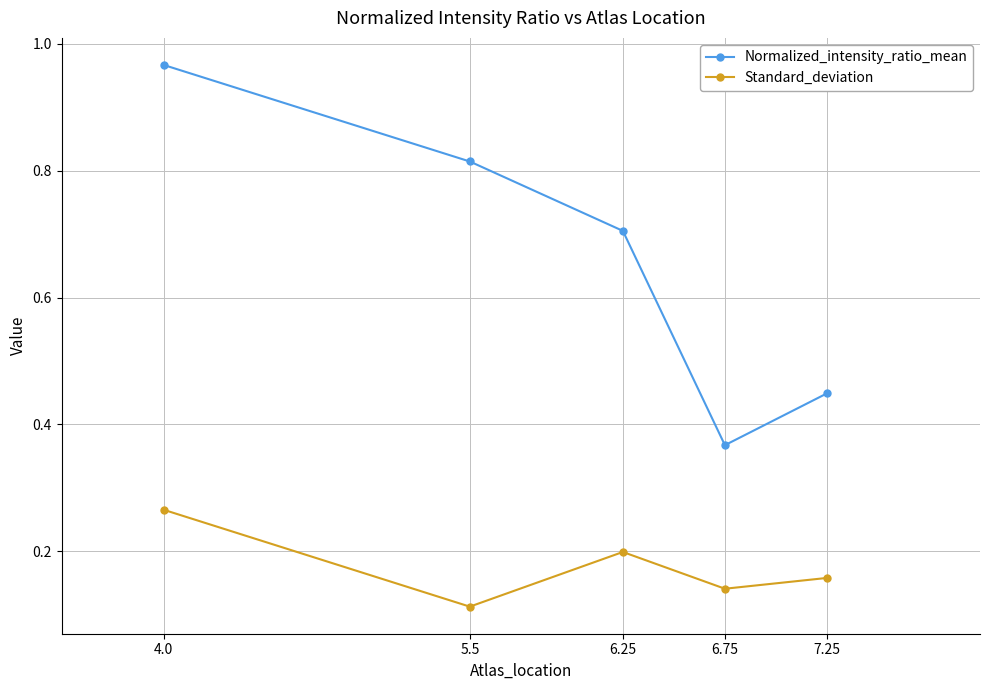

Is it true that Standard_deviation equals 0.5 at 4.0?

False